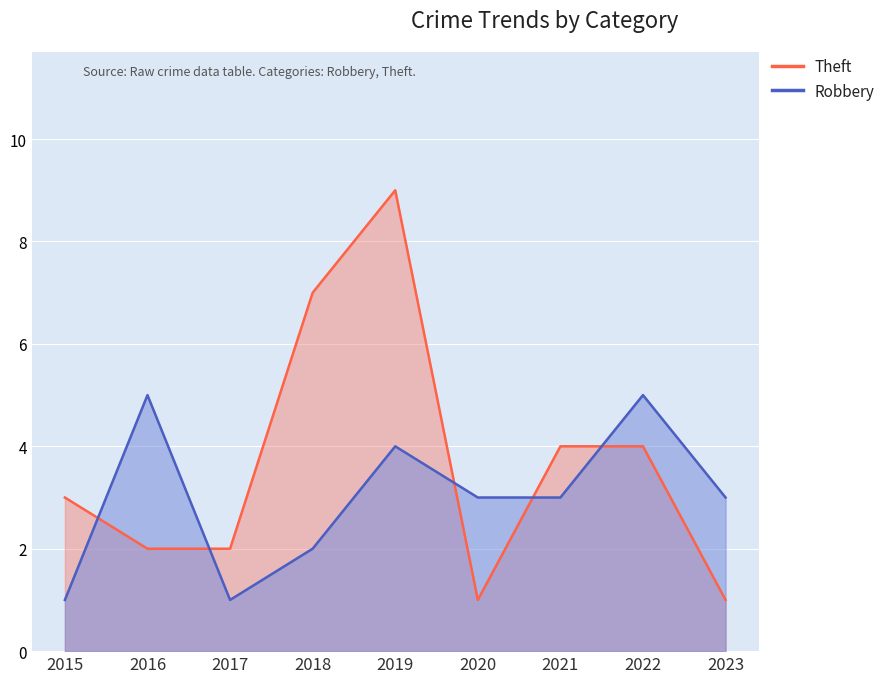

List the labels in order of Theft value, smallest first.

2020, 2023, 2016, 2017, 2015, 2021, 2022, 2018, 2019